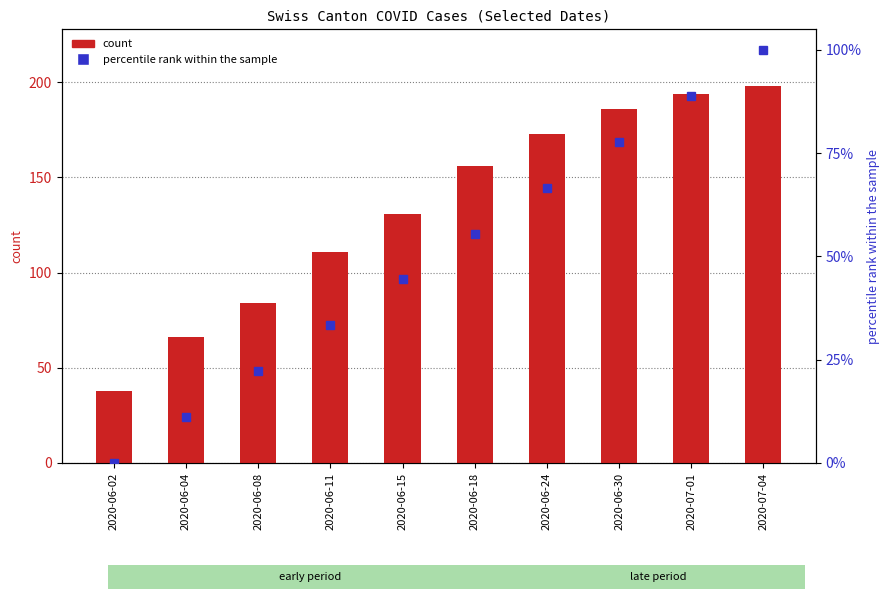

Rank the series by their maximum value, from highest to lowest.

count, percentile rank within the sample